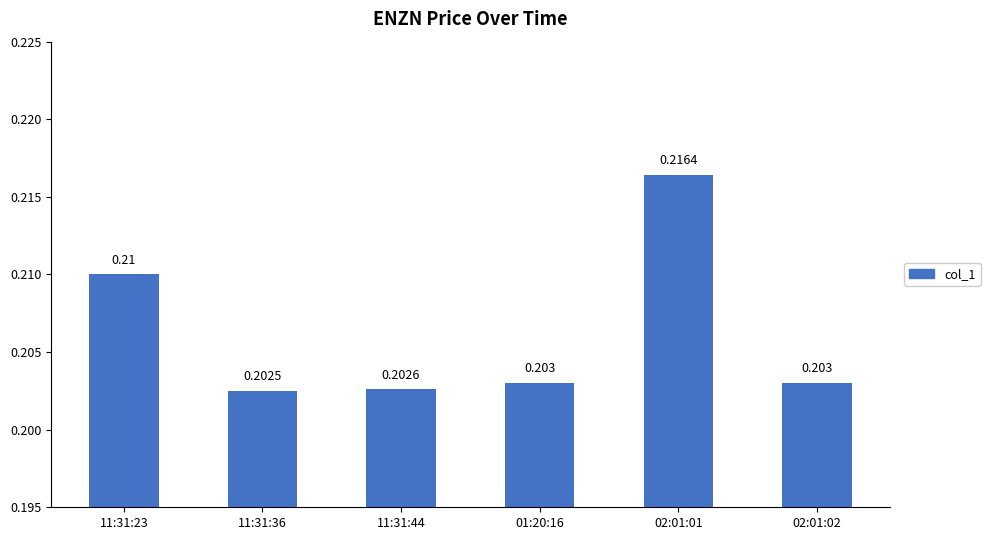

Count the values in the range 0 to 1.

6